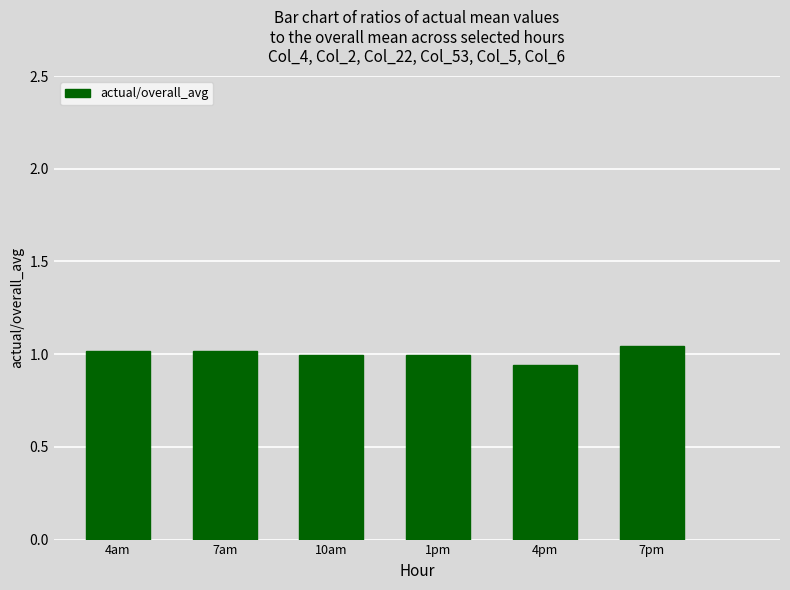

Where is the data nearest to the value 0?

4pm